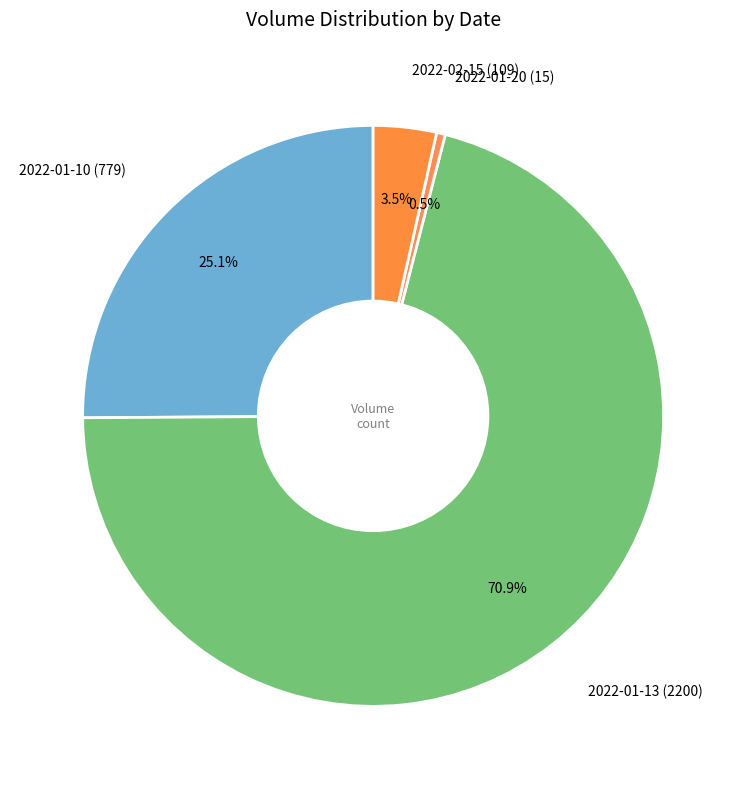

Is the sum of 2022-01-13 and 2022-01-20 greater than half?

Yes